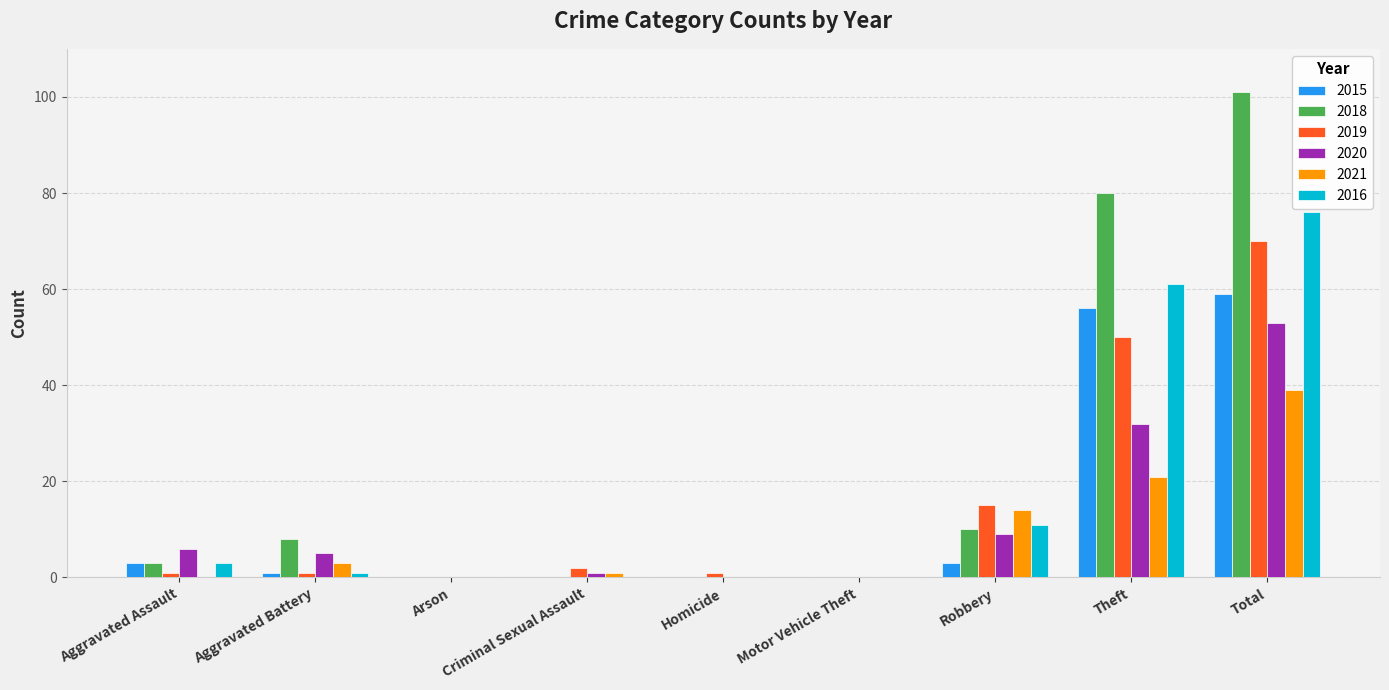

Which series changed the most between Aggravated Battery and Motor Vehicle Theft?

2018